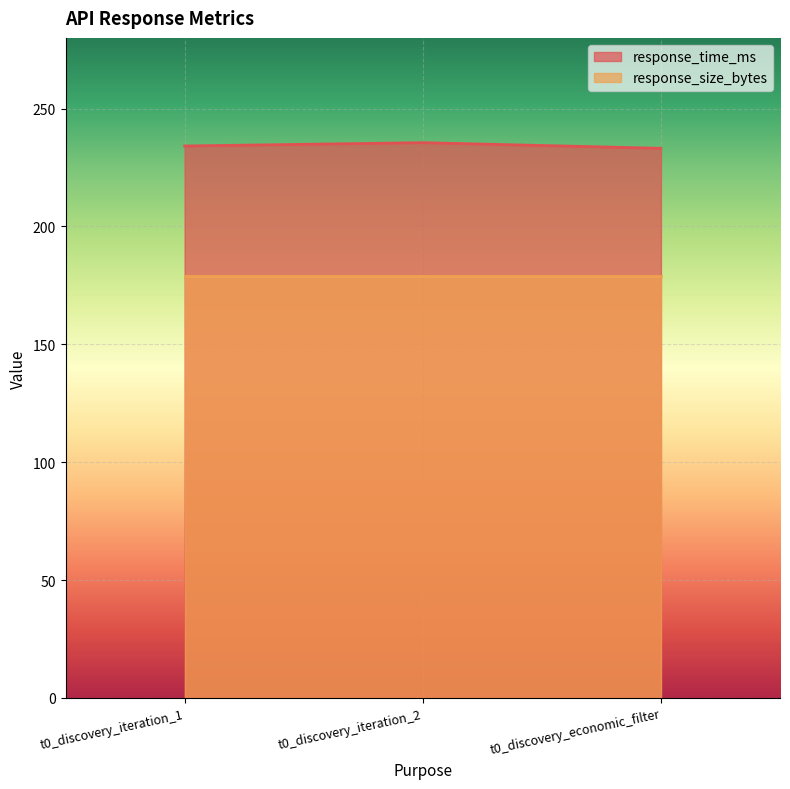

What is the average value?

234.3